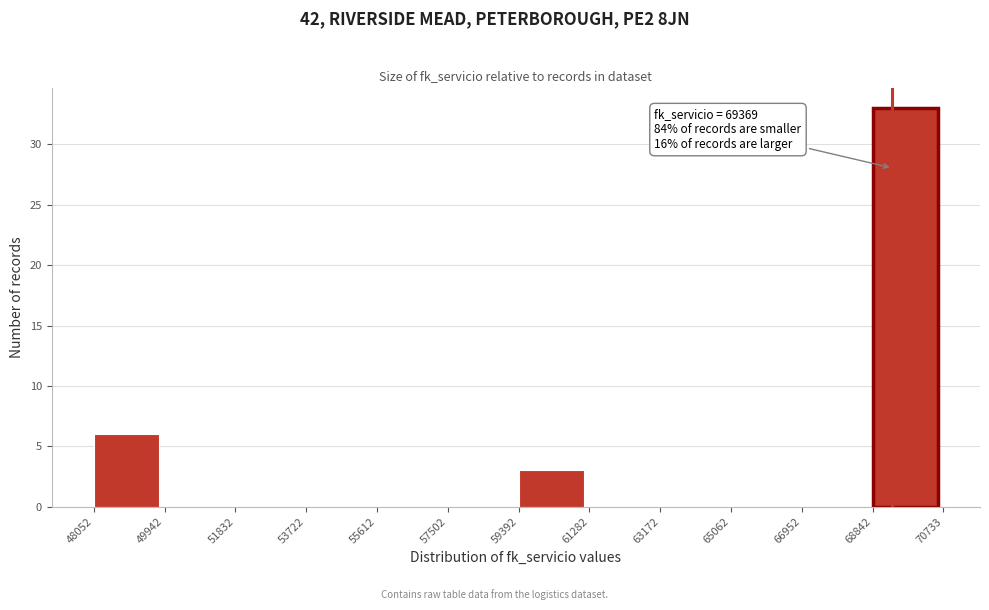

Over which range of the x-axis is the bar tallest?

68842 to 70733